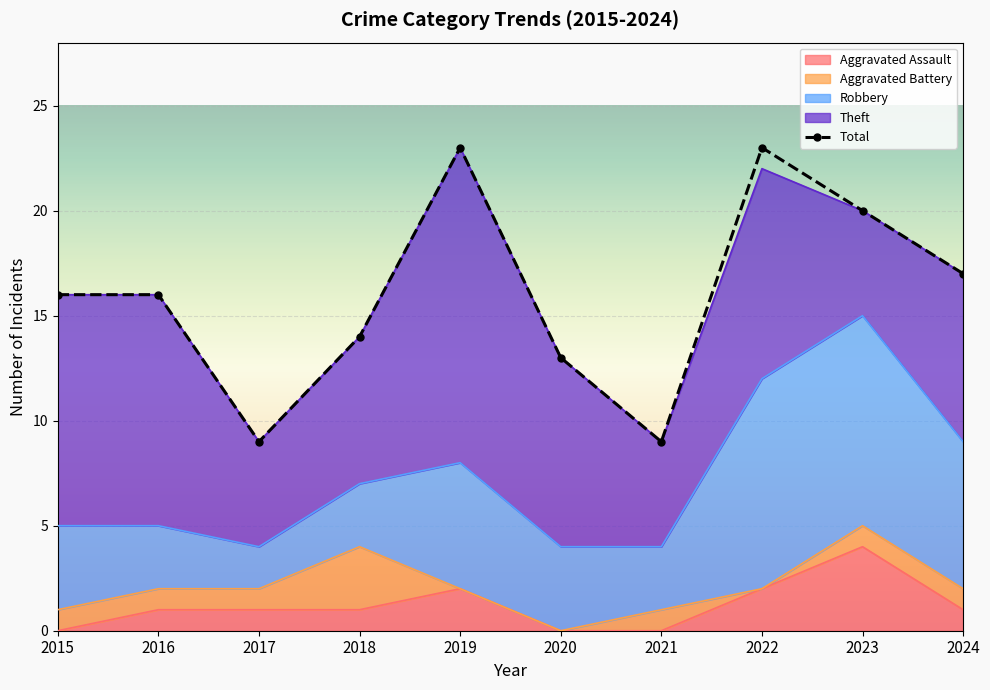

What is the sum of the values at 2018 and 2019?

37